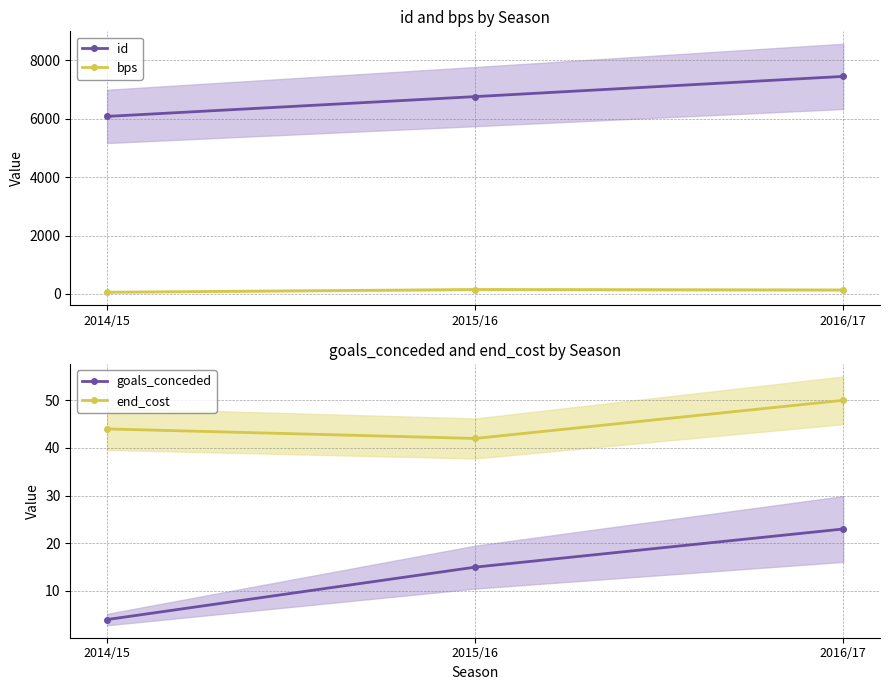

Reading left to right, what are all the values shown in this chart?

id: 2014/15=6080	2015/16=6758	2016/17=7450
bps: 2014/15=58	2015/16=151	2016/17=136
goals_conceded: 2014/15=4	2015/16=15	2016/17=23
end_cost: 2014/15=44	2015/16=42	2016/17=50